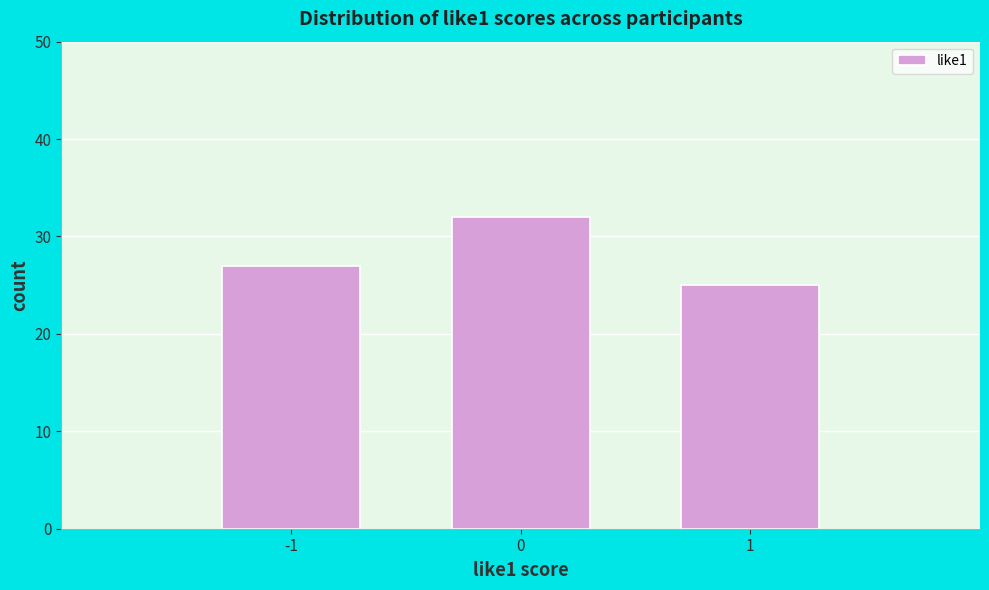

What is the height of the bar covering 0.5 to 1.5 on the x-axis? The values are not printed on the chart, so give them approximately, as read against the axis.

25